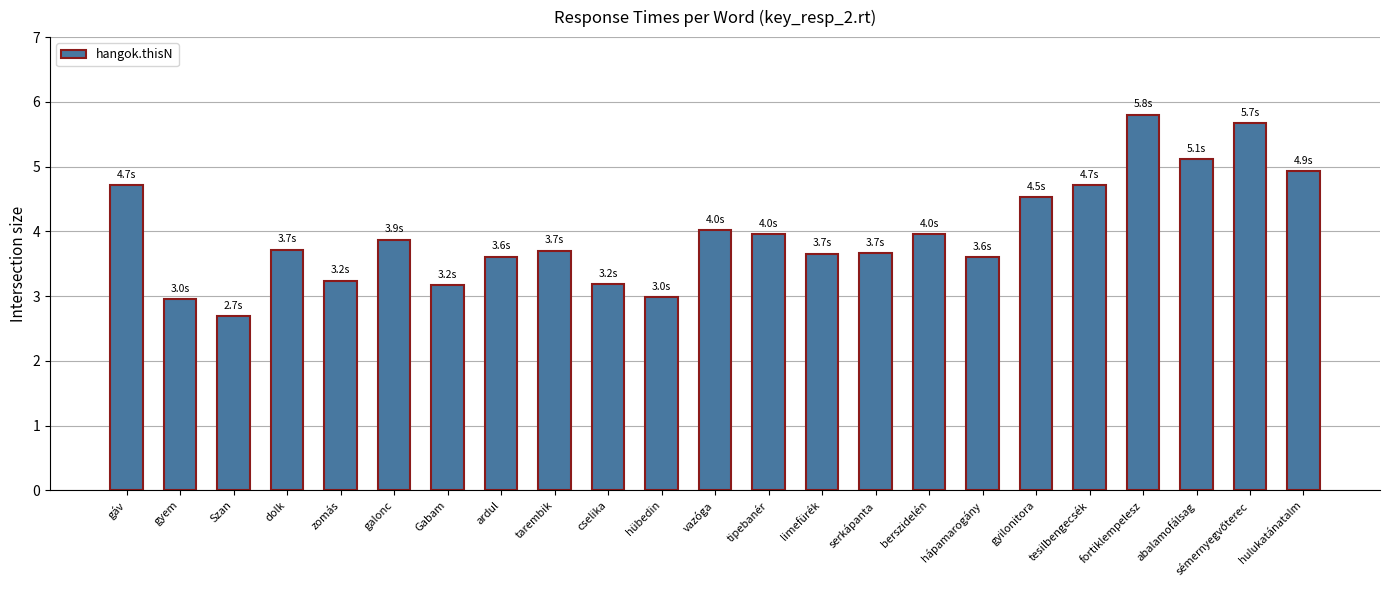

What is the label of the 14th bar from the left?

limefürék